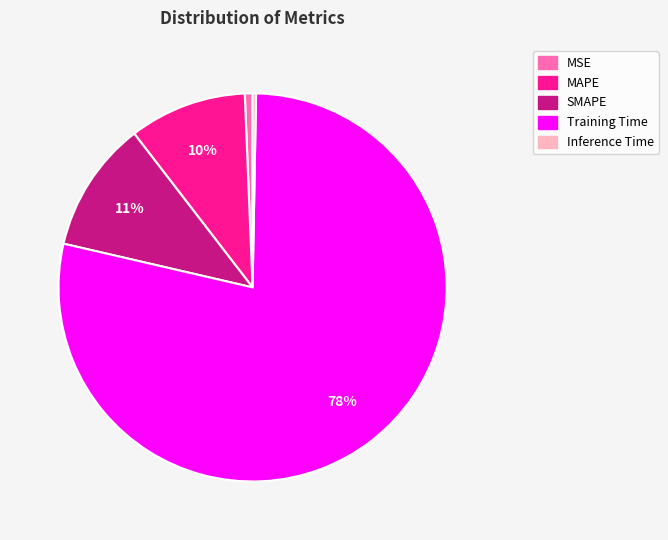

Which category accounts for the majority?

Training Time